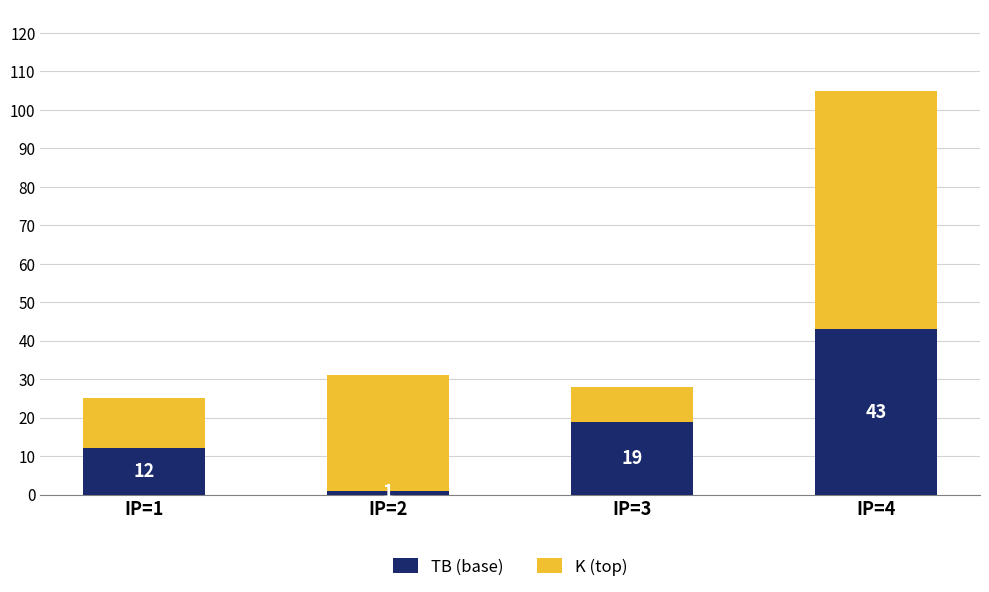

List the labels in order of TB (base) value, smallest first.

IP=2, IP=1, IP=3, IP=4